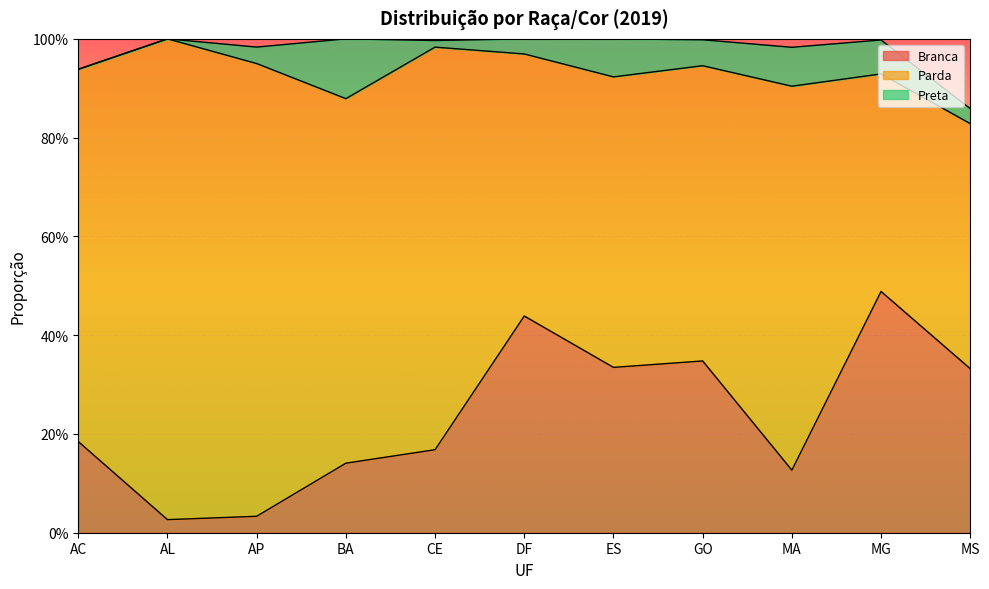

Is the value of Branca at GO greater than the value of Preta at MA?

Yes